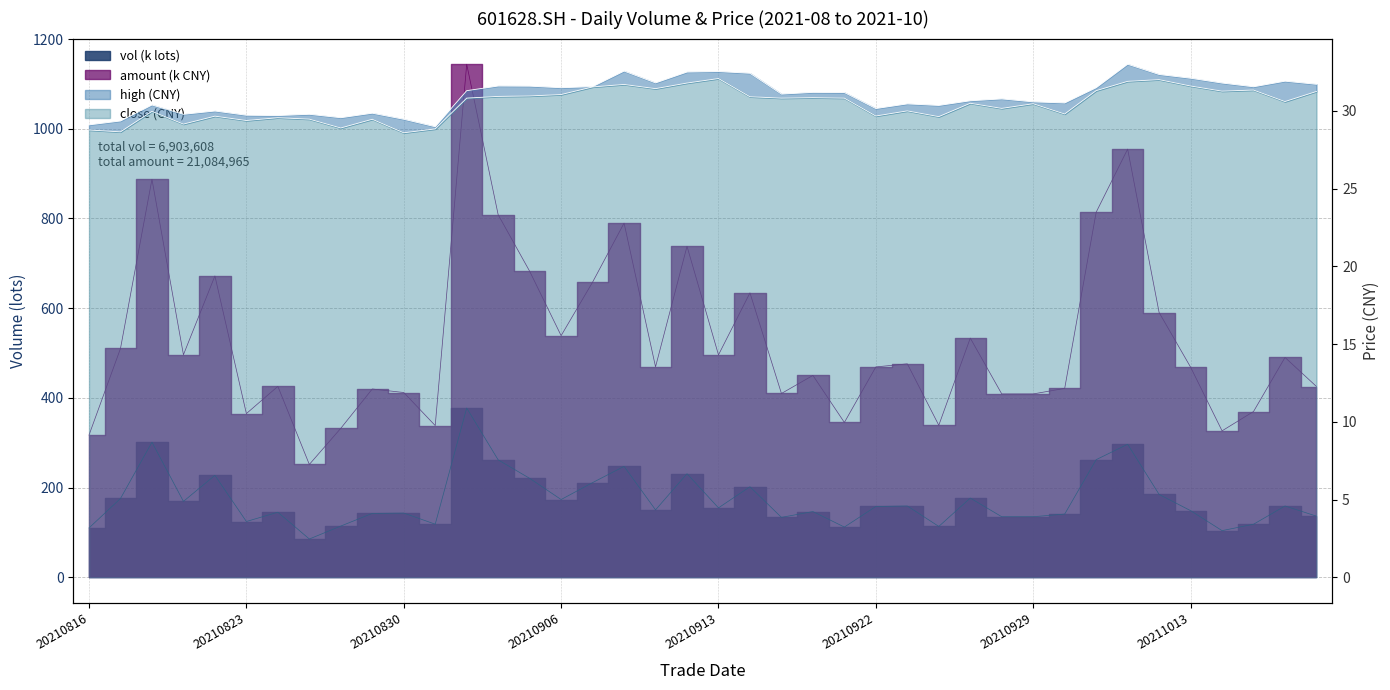

What is the difference between the maximum and minimum values in the high series?

4.0